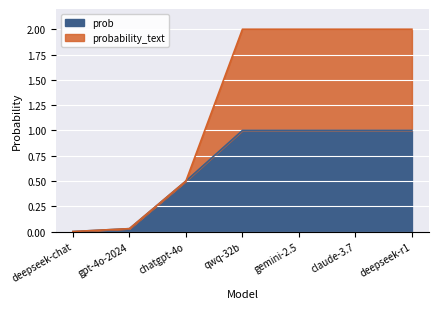

List the series in order of their overall mean, highest first.

probability_text, prob